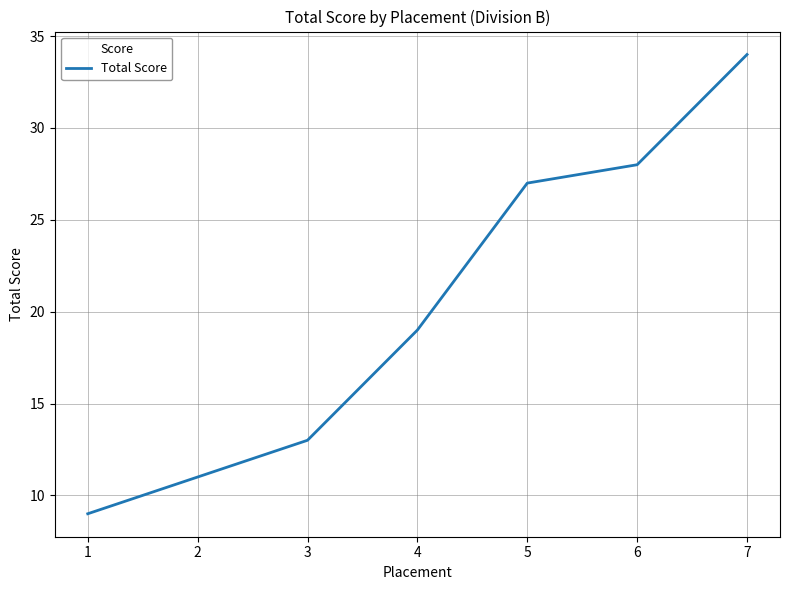

How many series are shown in this chart?

1